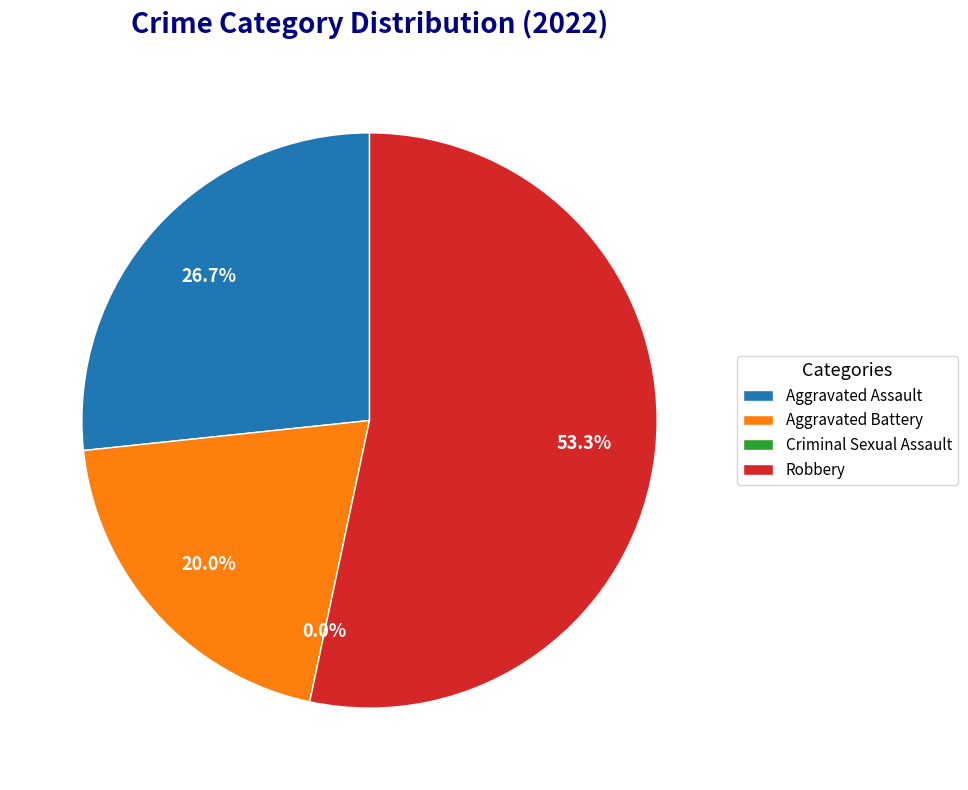

Between Criminal Sexual Assault and Aggravated Assault, which is larger?

Aggravated Assault